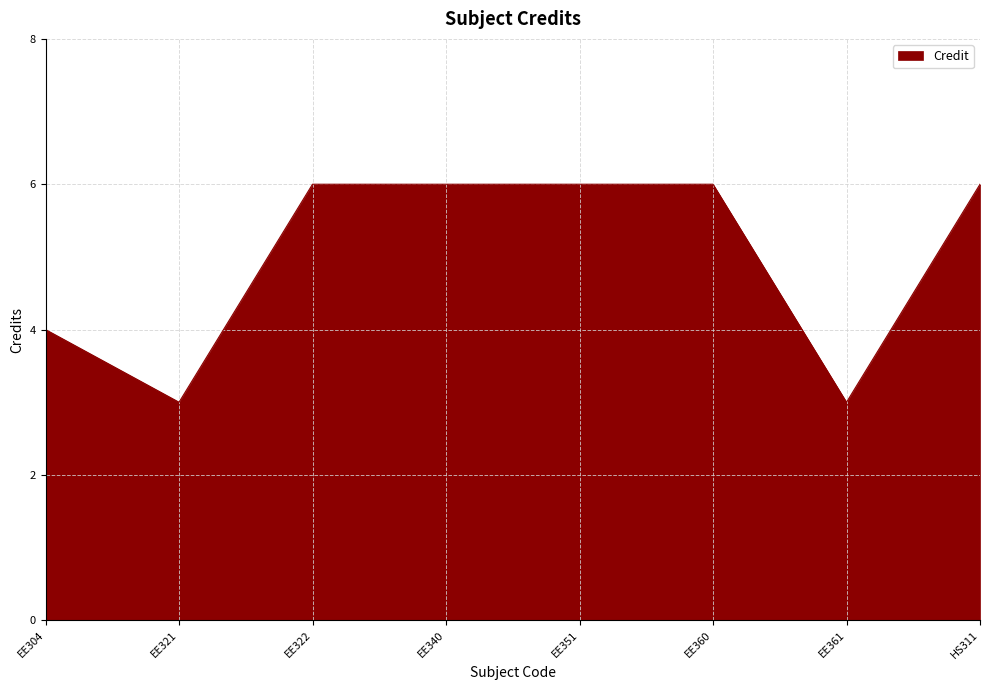

What is the difference between the values at EE321 and HS311?

3